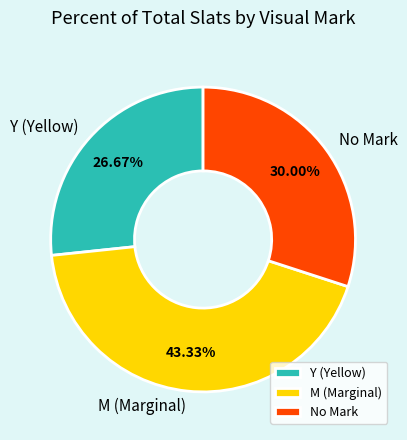

Which slice is the largest?

M (Marginal)